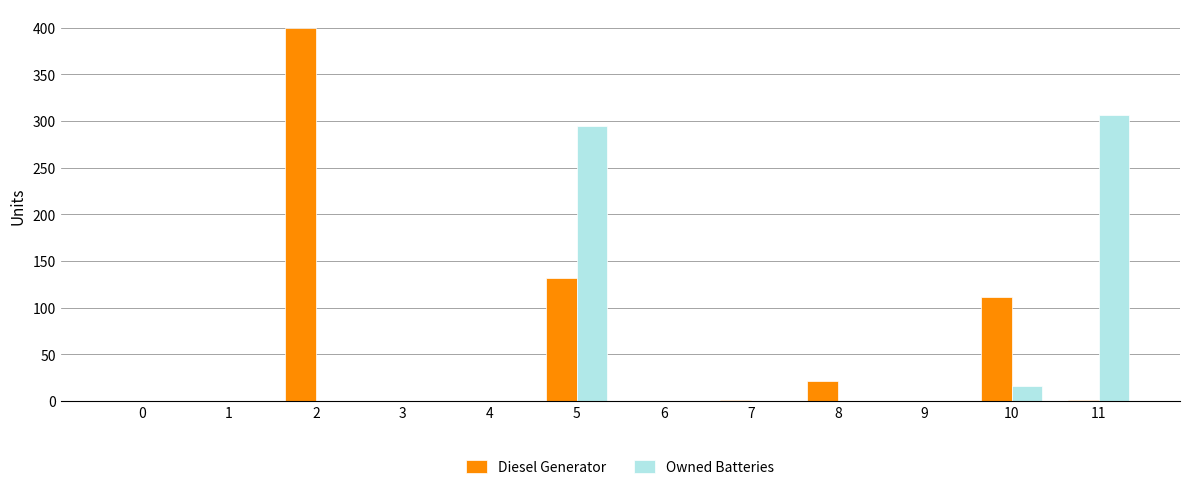

Are the bars horizontal?

No